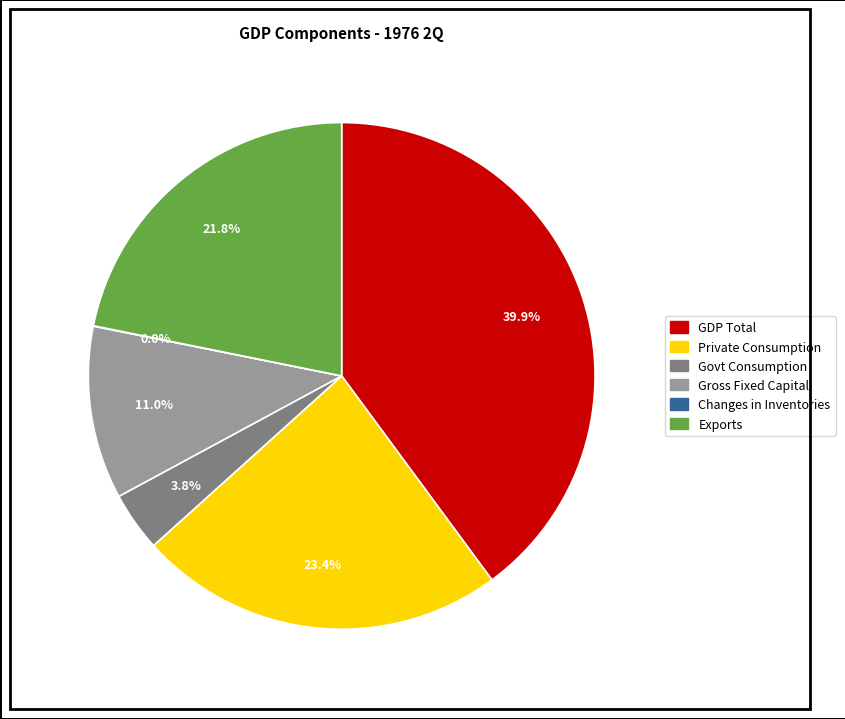

Is there a majority slice in this chart?

No